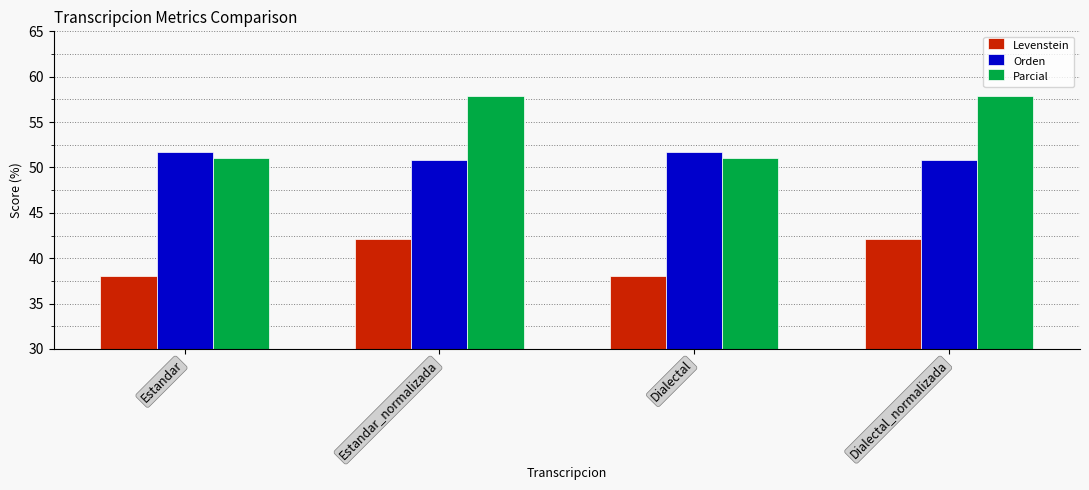

True or false: Parcial has a value of 51.1 at Estandar.

True